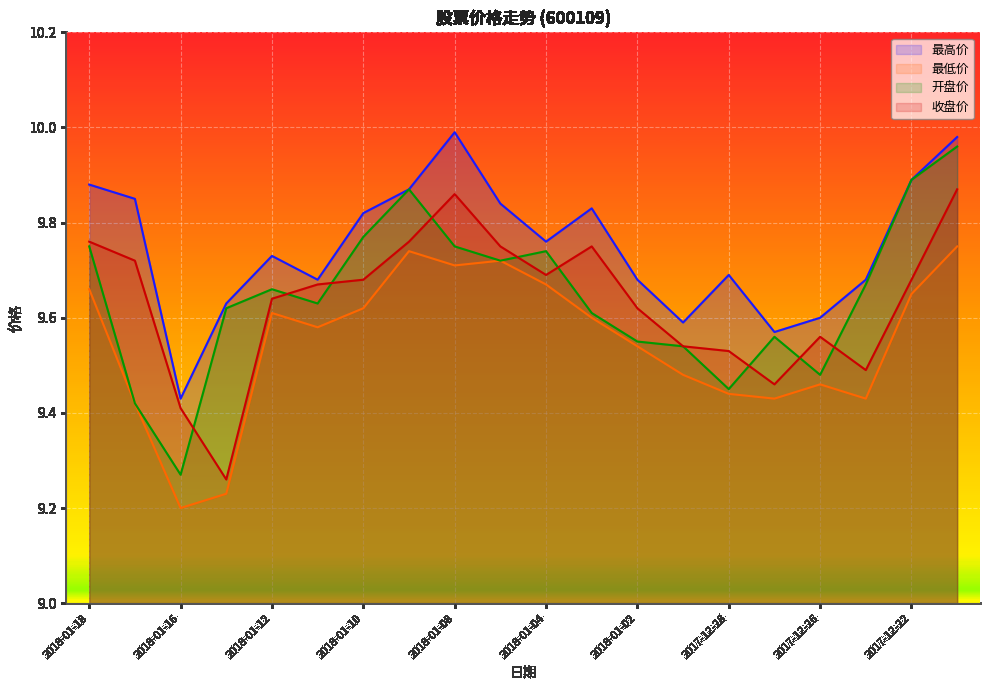

At which category does 收盘价 reach its first local valley?

2018-01-15